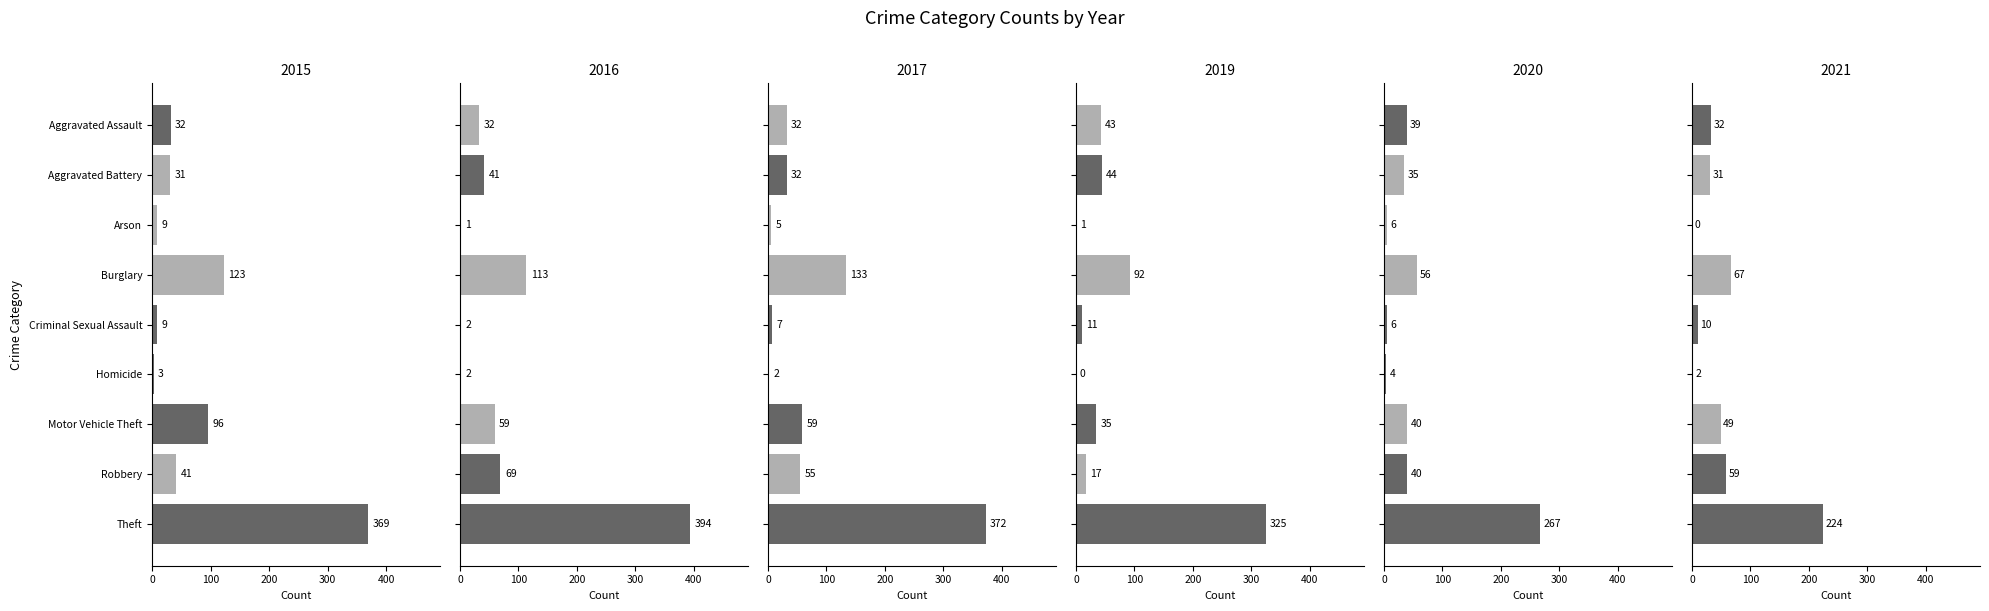

Does the chart contain stacked bars?

No